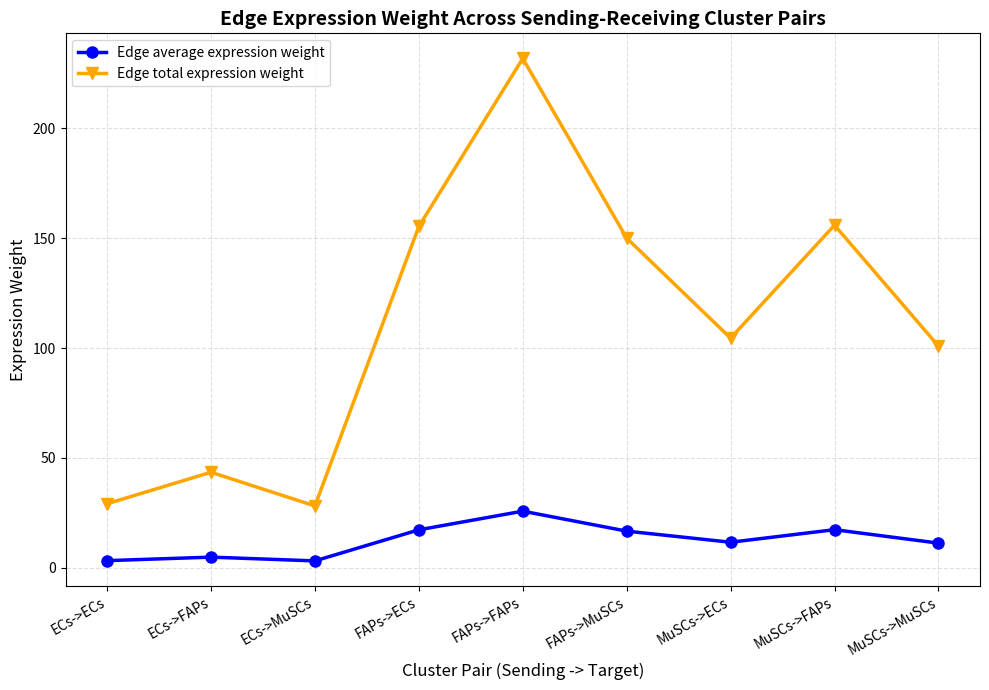

What position from the left is ECs->ECs?

1